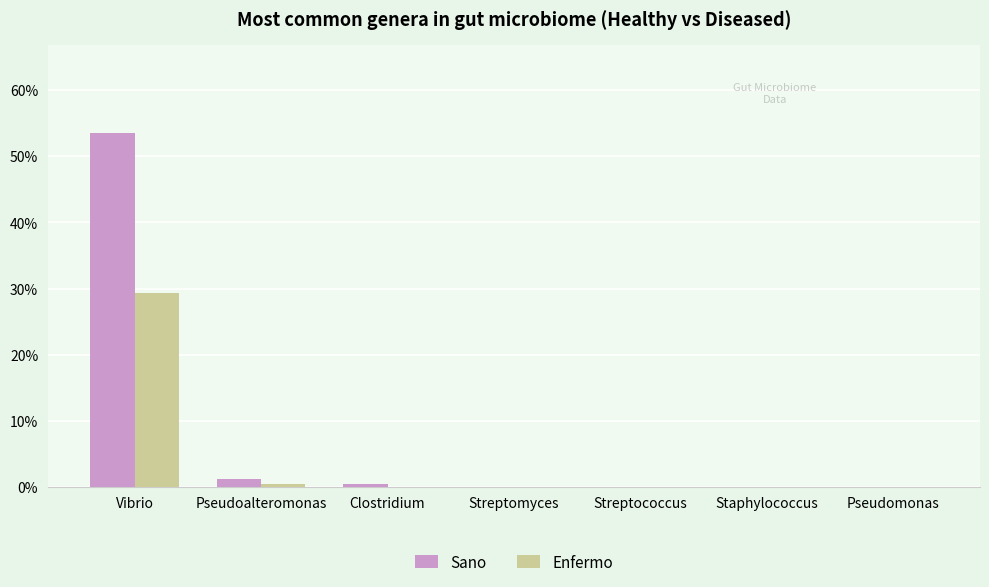

Are the bars horizontal?

No